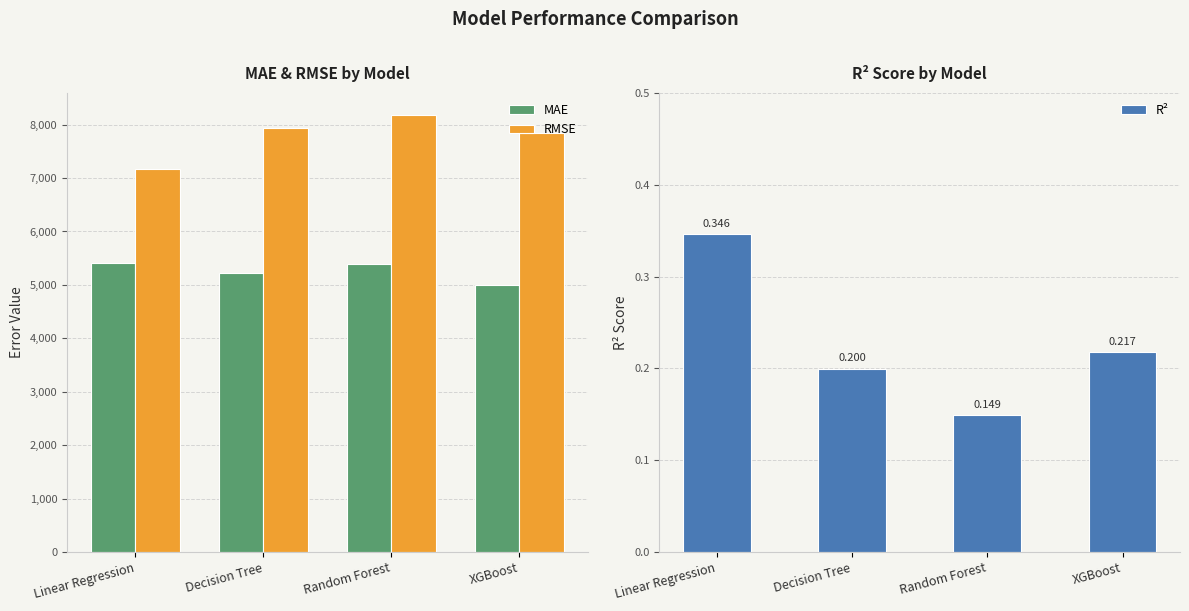

What is the average value of the R² series?

0.2